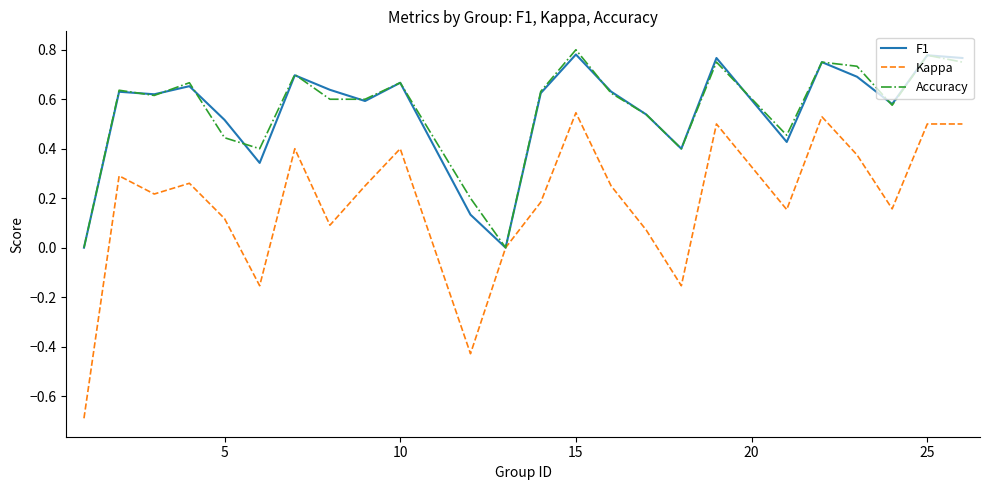

What is the lowest value of the Kappa series?

-0.7